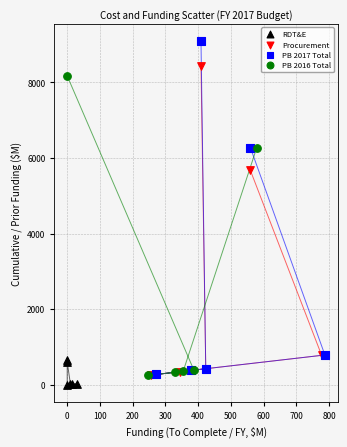

Which series has the largest Y range (max minus min)?

PB 2017 Total